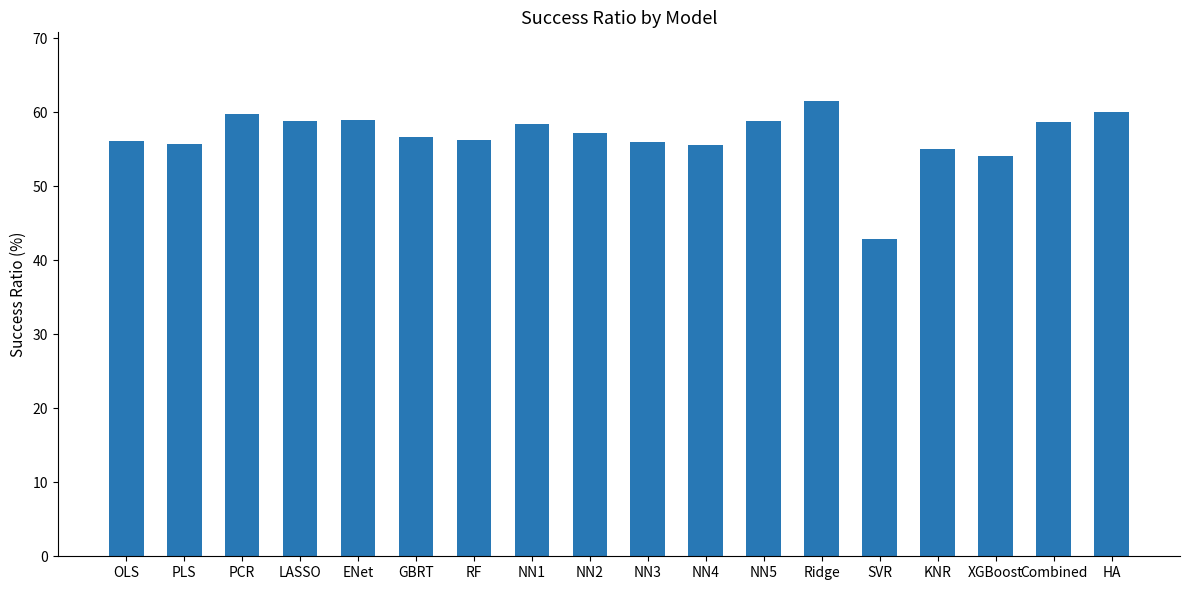

The value at OLS is 56.1. True or false?

True